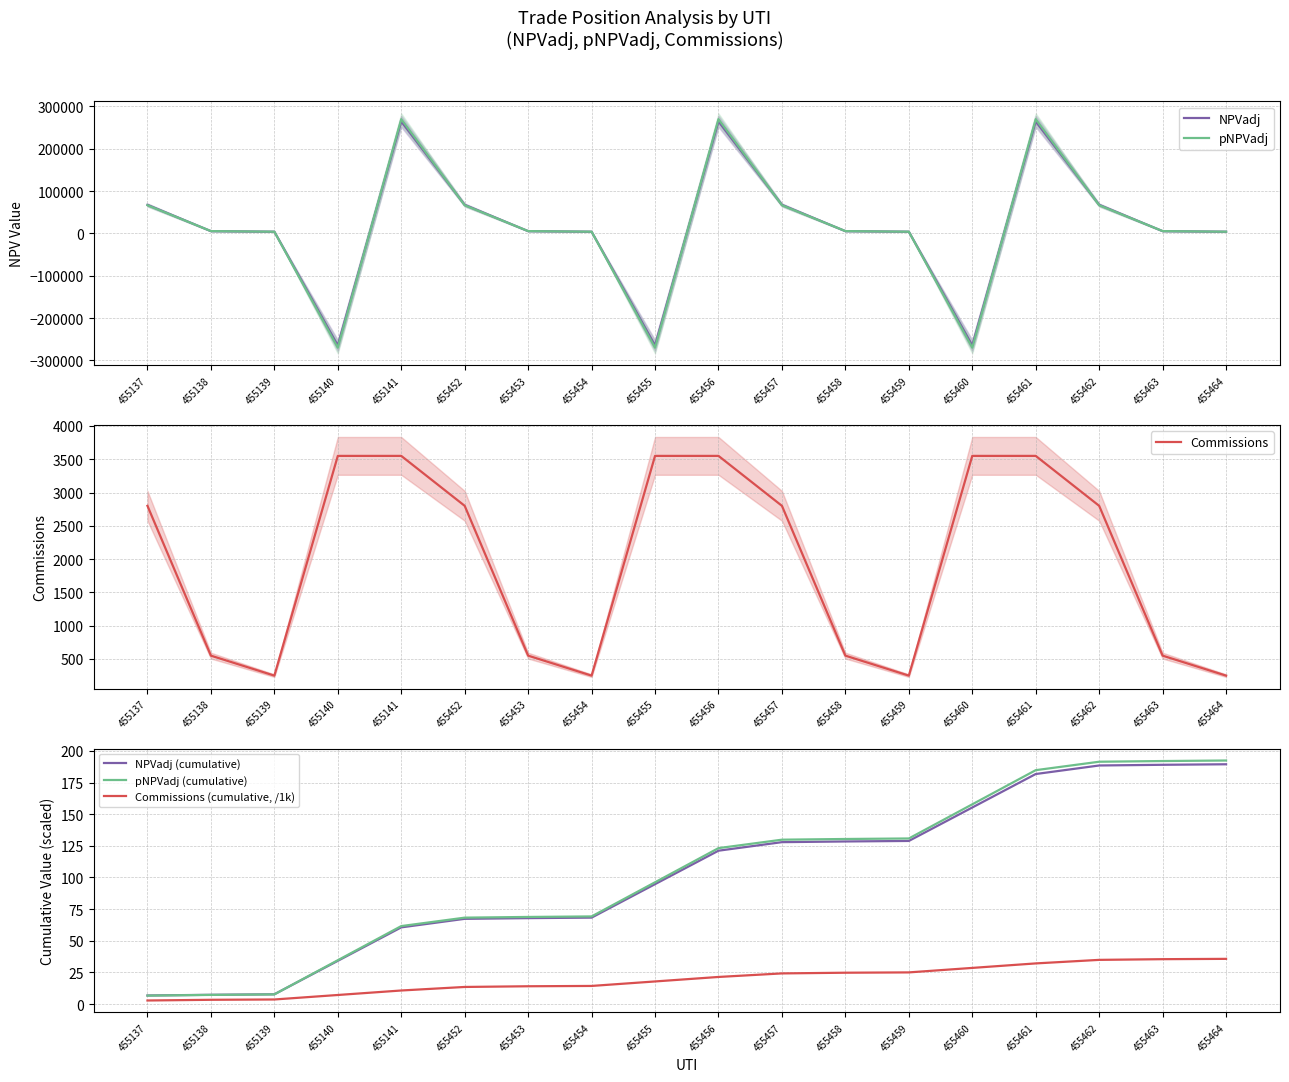

Where is NPVadj (cumulative) nearest to the value 98?

455455